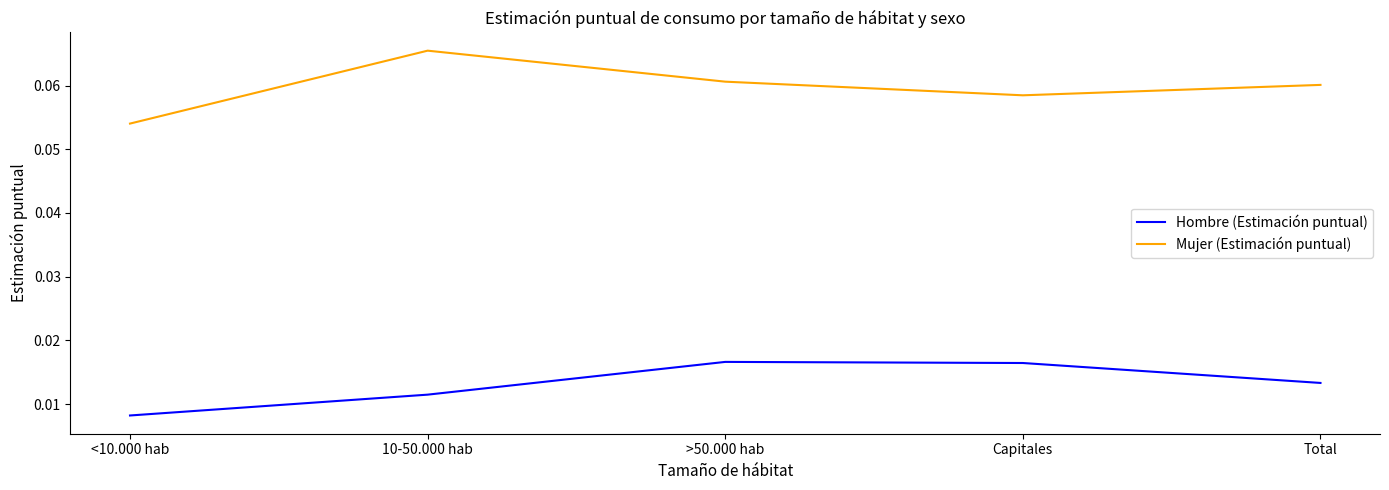

Where is Mujer (Estimación puntual) nearest to the value 0?

<10.000 hab